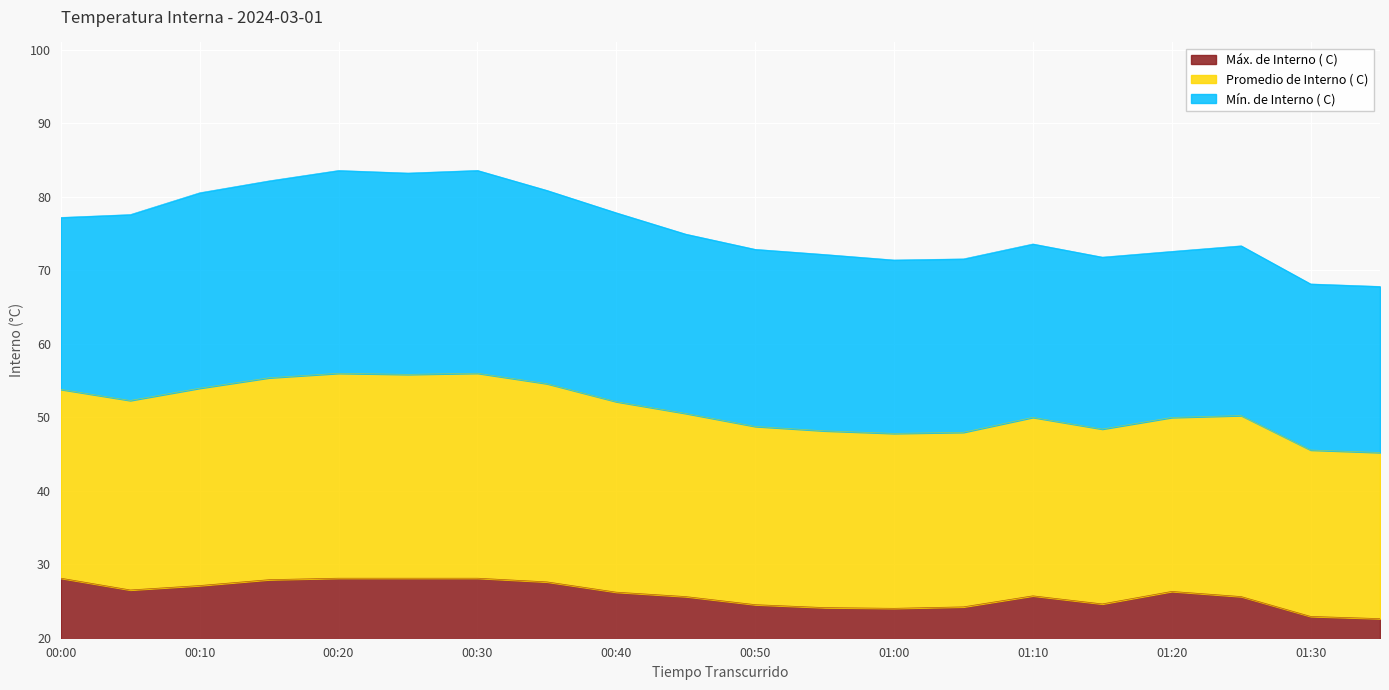

The Máx. de Interno ( C) series shows 40.7 at 01:10. True or false?

False